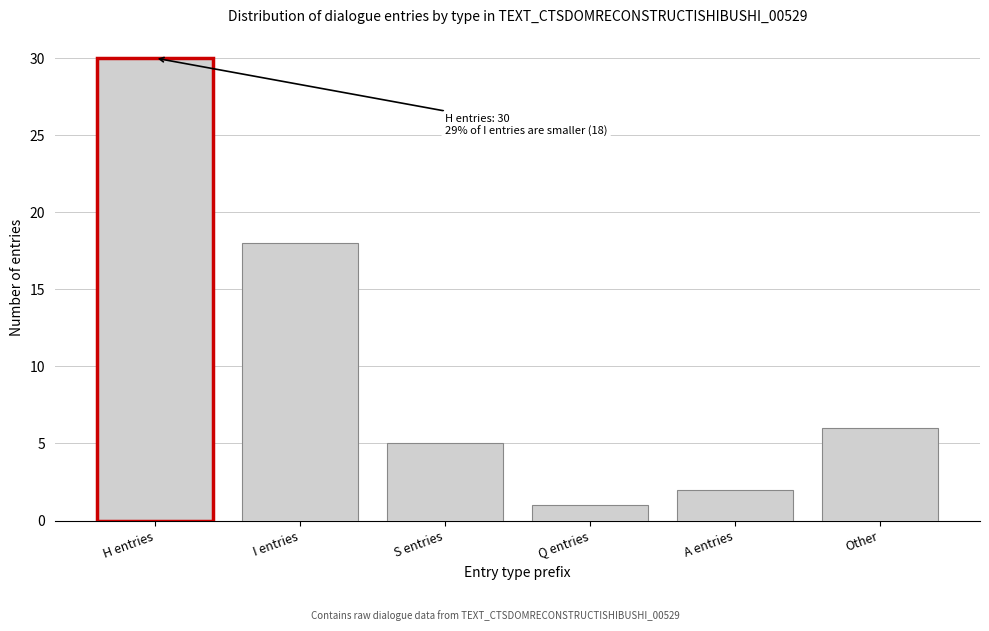

Reading left to right, transcribe all the data shown in this chart.

H entries=30	I entries=18	S entries=5	Q entries=1	A entries=2	Other=6